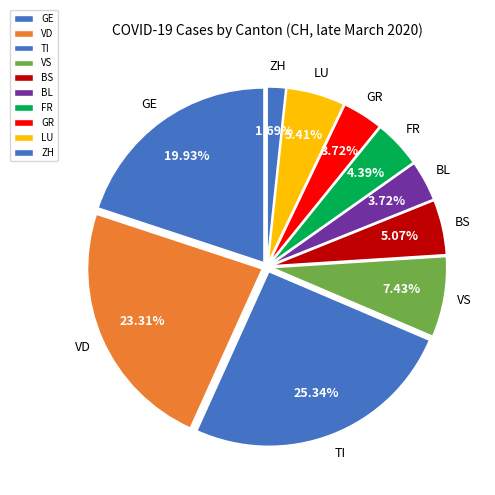

To the nearest percent, what is the average slice percentage?

10%